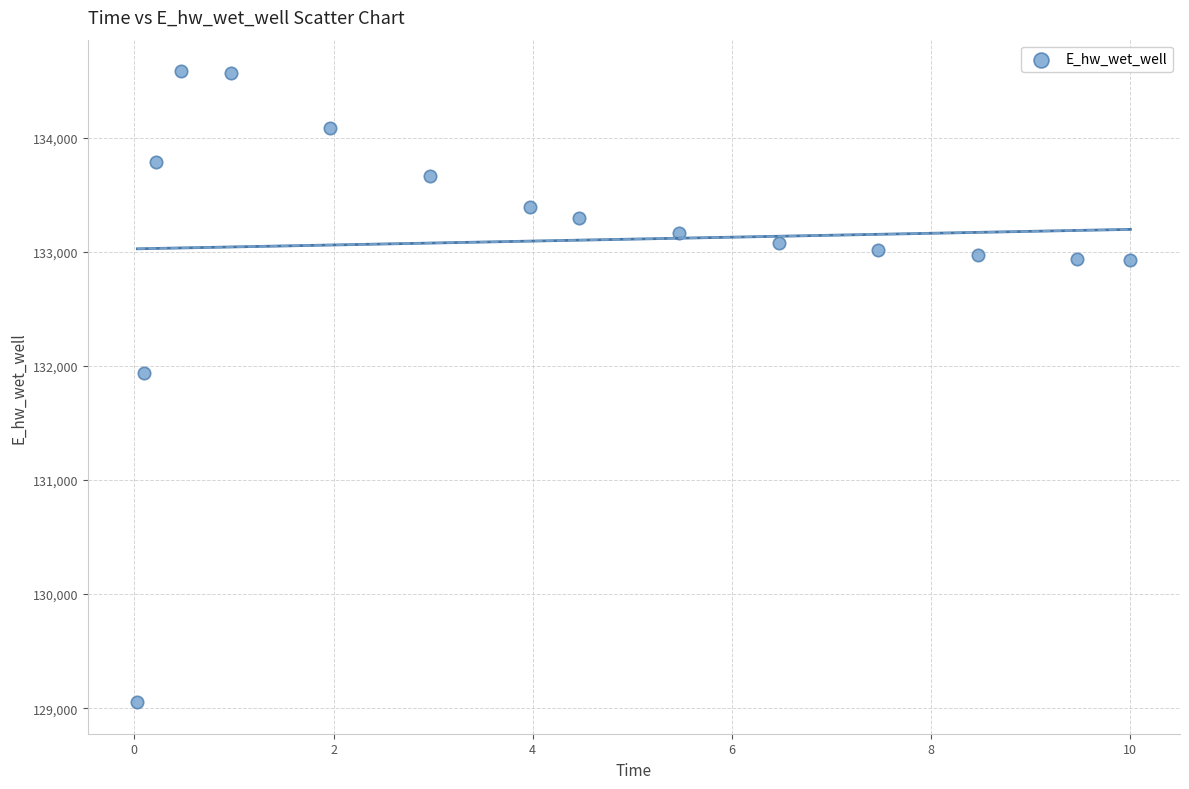

What Y value in the scatter plot is closest to 131817?

131937.6